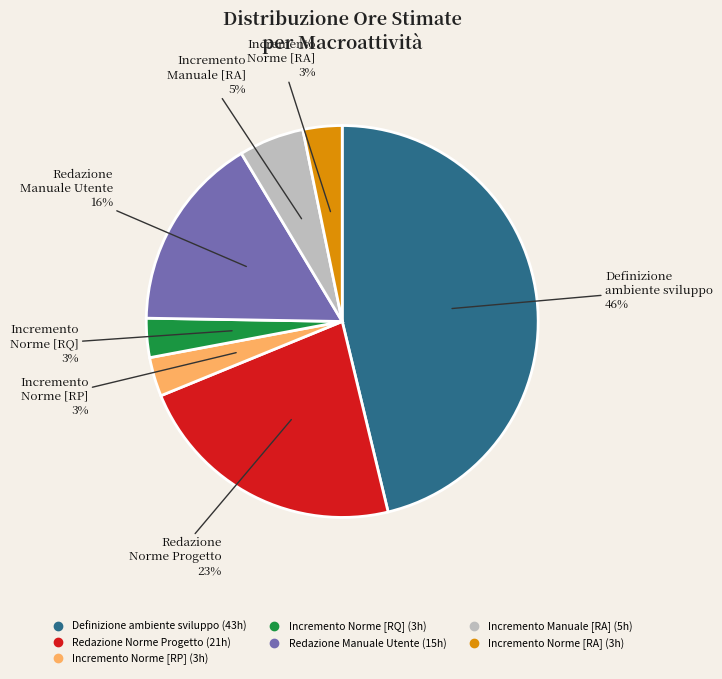

To the nearest percent, what is the difference between the largest and smallest slice percentages?

43%